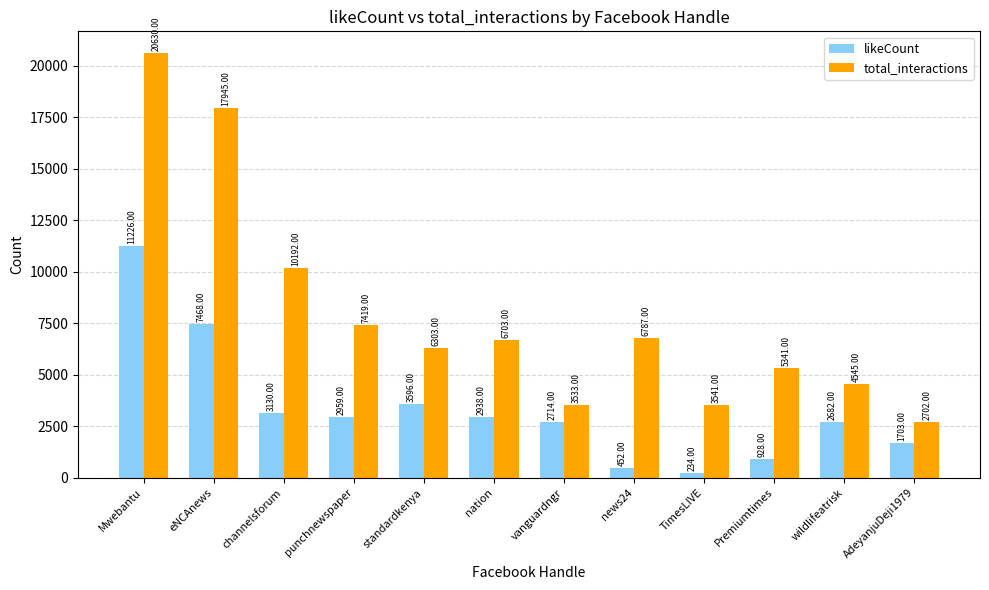

True or false: likeCount has a value of 2938 at nation.

True